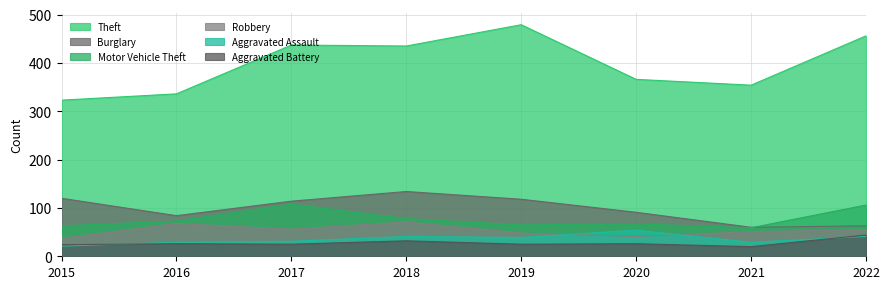

What is the sum of the Motor Vehicle Theft values at 2015 and 2022?

169